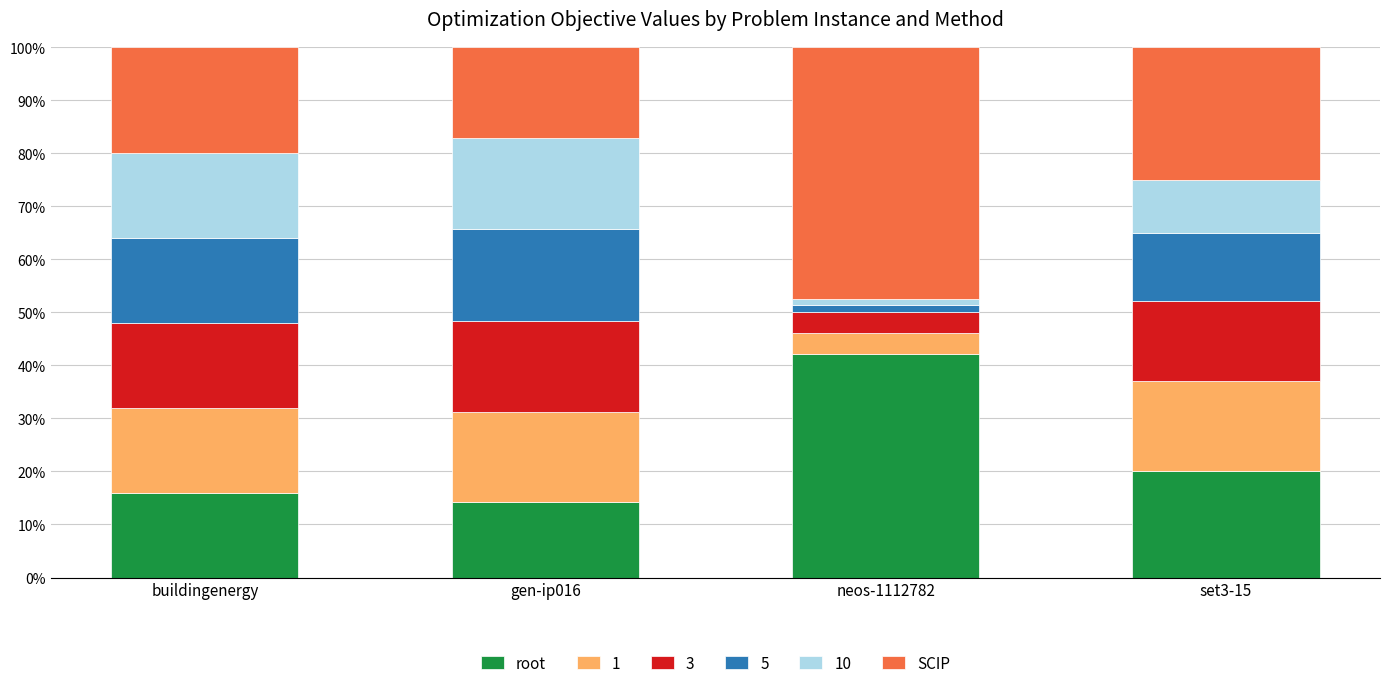

Which category has the highest value in the root series?

neos-1112782